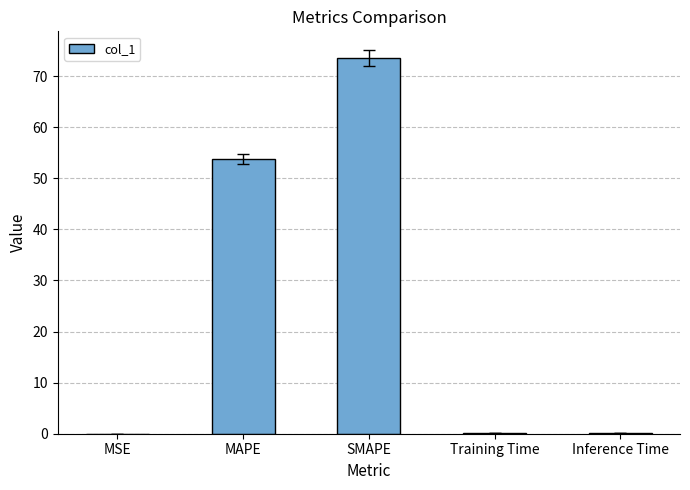

At which category does the chart reach its peak across all series?

SMAPE